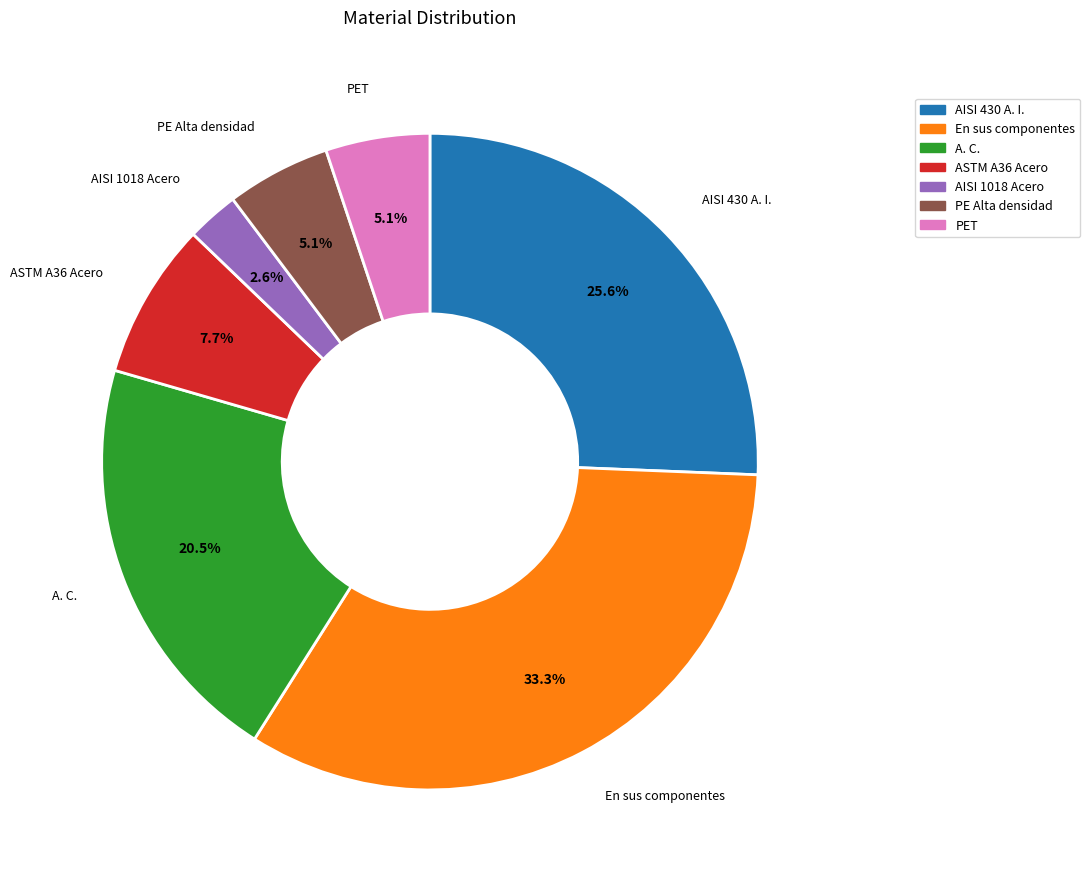

Is there a majority slice in this chart?

No